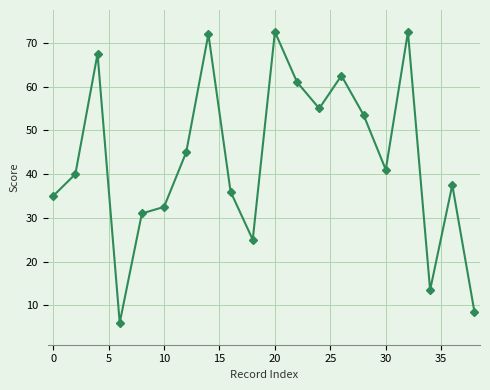

What is the value of the 11th point from the left?

72.5